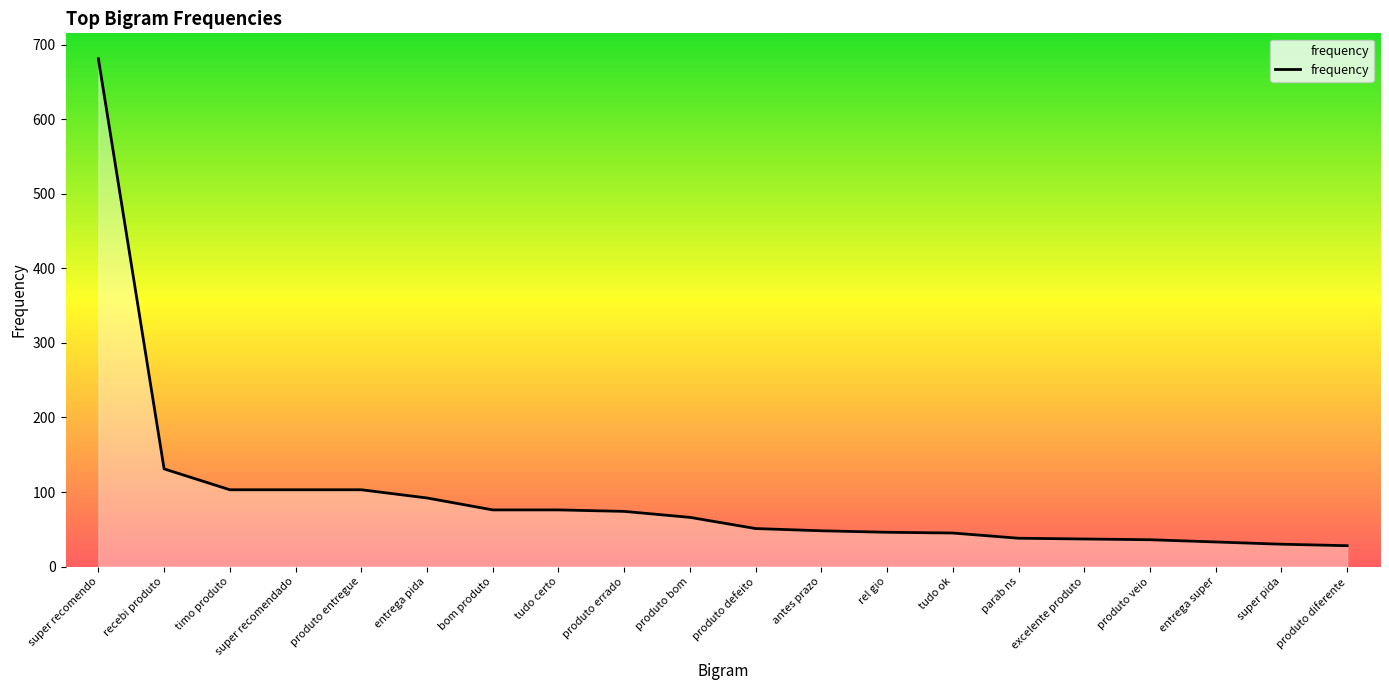

True or false: the data shows 45 at tudo ok.

True